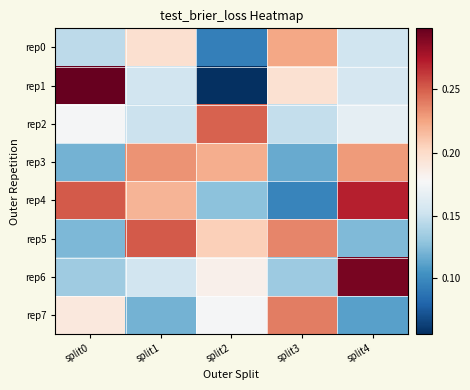

Reading left to right, list all the values displayed in this chart.

rep0: split0=0.1	split1=0.2	split2=0.1	split3=0.2	split4=0.2
rep1: split0=0.3	split1=0.2	split2=0.1	split3=0.2	split4=0.2
rep2: split0=0.2	split1=0.2	split2=0.2	split3=0.1	split4=0.2
rep3: split0=0.1	split1=0.2	split2=0.2	split3=0.1	split4=0.2
rep4: split0=0.3	split1=0.2	split2=0.1	split3=0.1	split4=0.3
rep5: split0=0.1	split1=0.3	split2=0.2	split3=0.2	split4=0.1
rep6: split0=0.1	split1=0.2	split2=0.2	split3=0.1	split4=0.3
rep7: split0=0.2	split1=0.1	split2=0.2	split3=0.2	split4=0.1